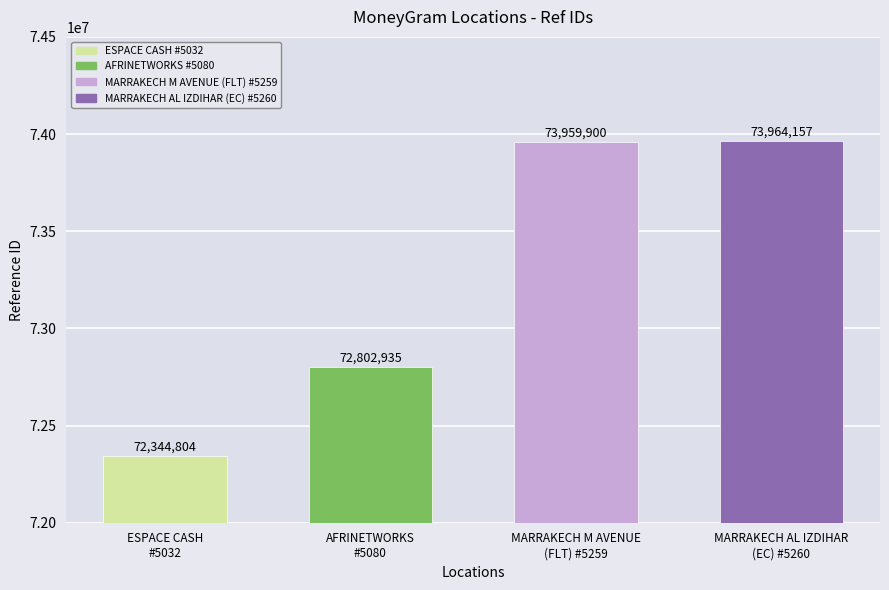

What is the maximum value shown in the chart?

73964157